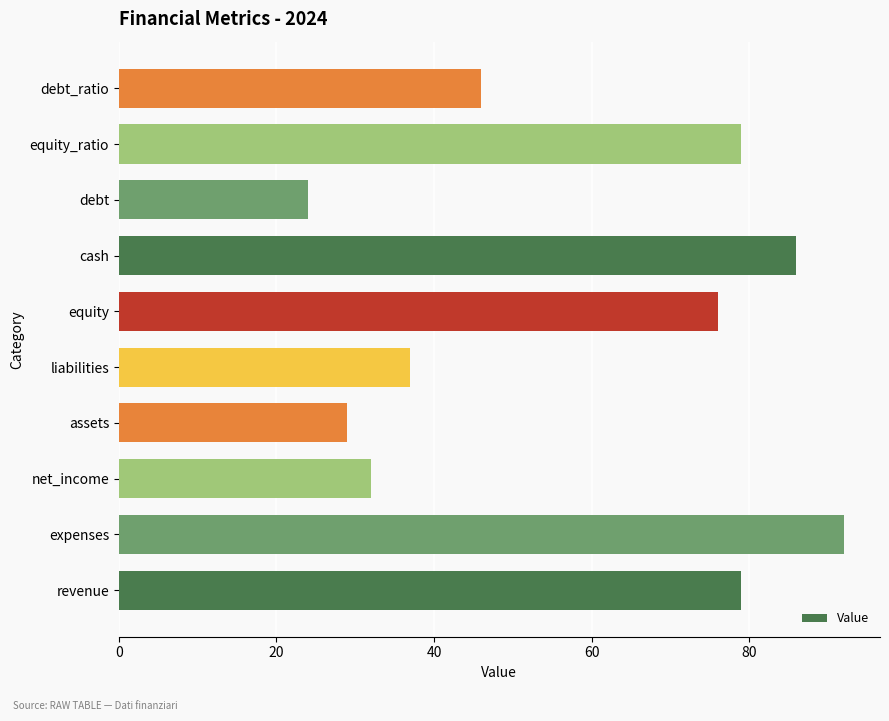

What is the change in value from liabilities to debt_ratio?

+9